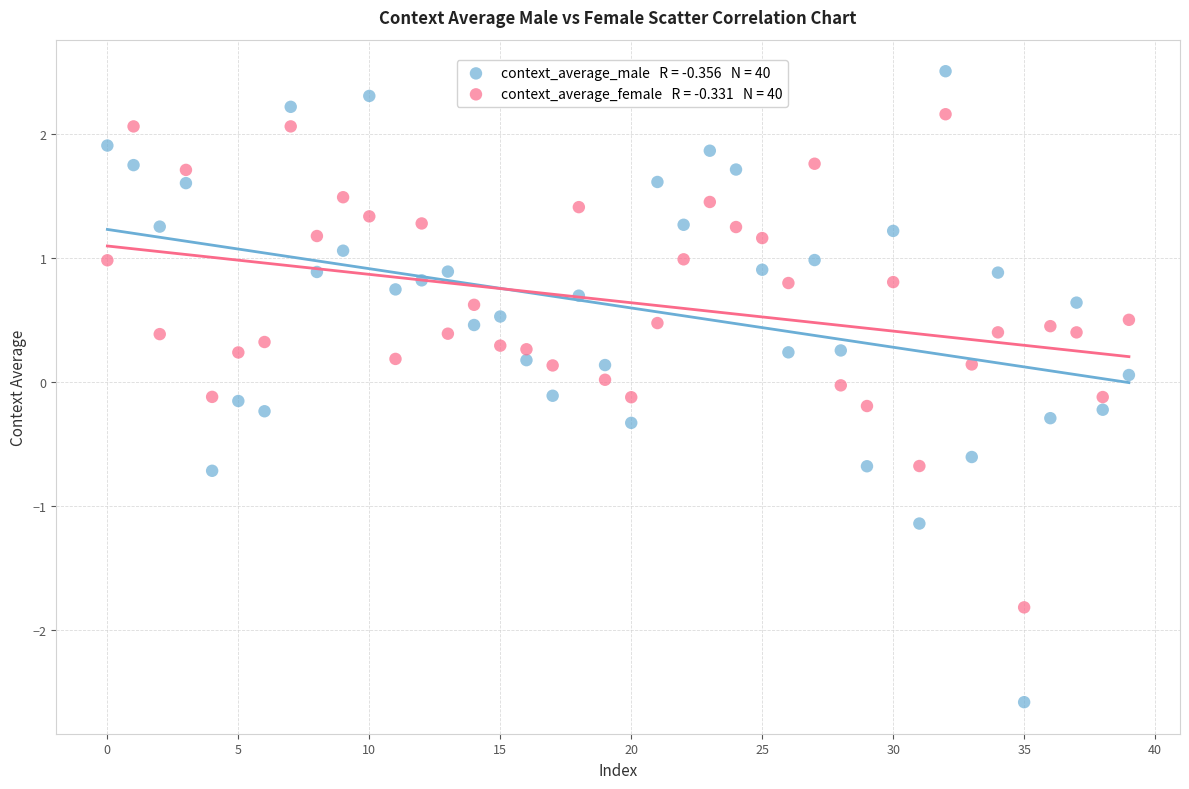

Across all data points, what is the range of Y values (max minus min)?

5.1